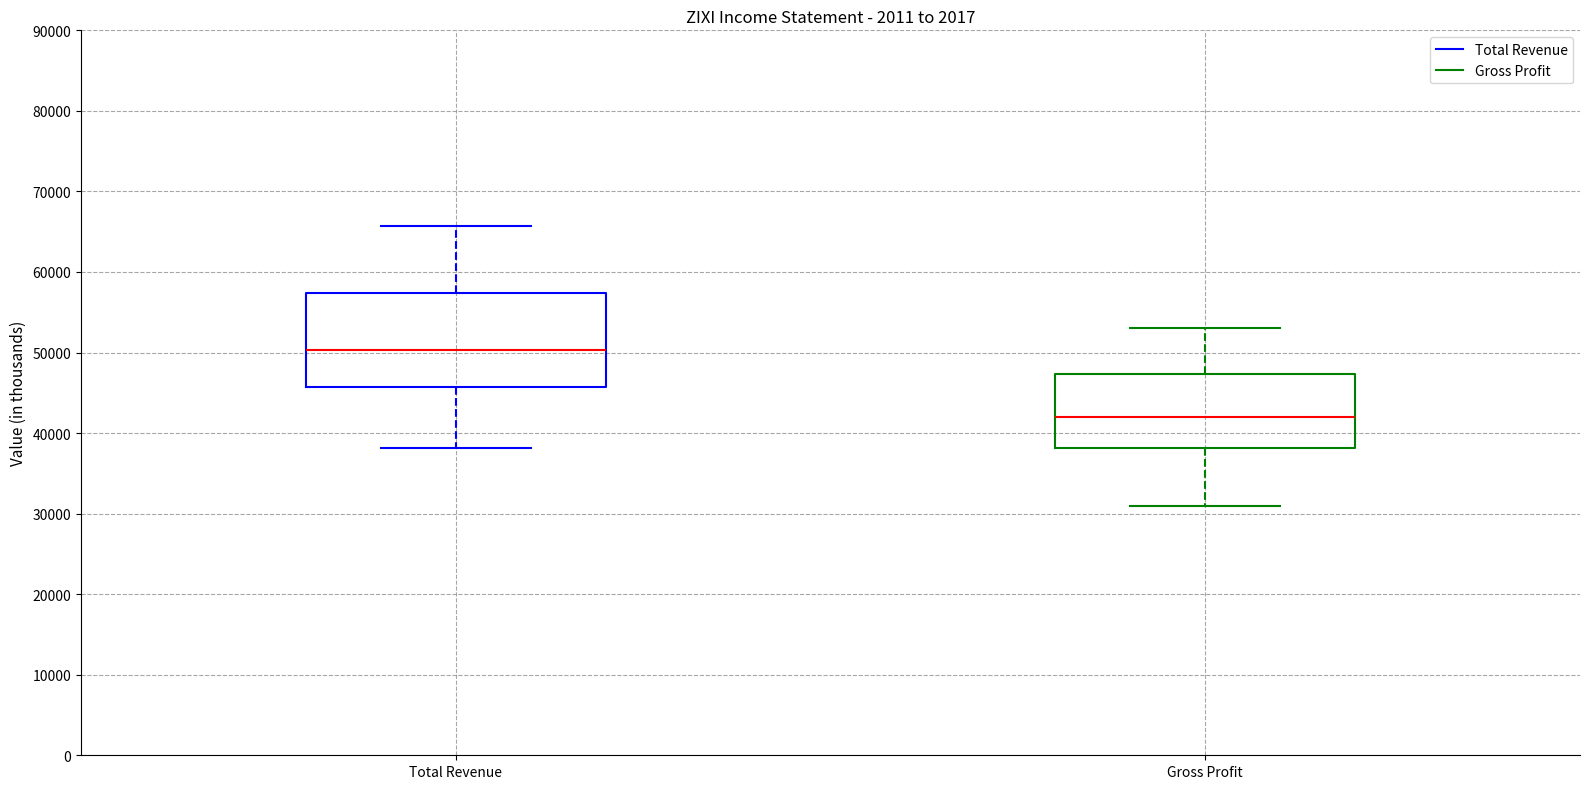

Where does the median line of the box for Total Revenue sit on the y-axis? The values are not printed on the chart, so give them approximately, as read against the axis.

50000